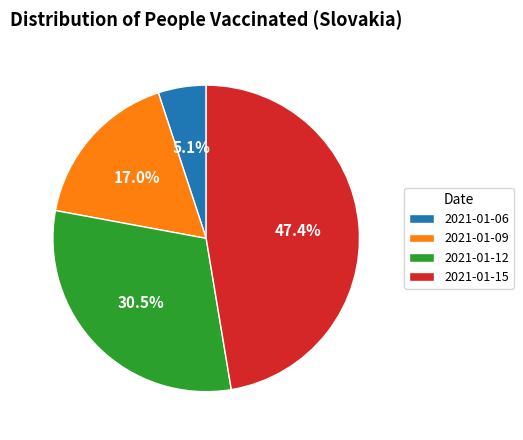

Which slice is the smallest?

2021-01-06